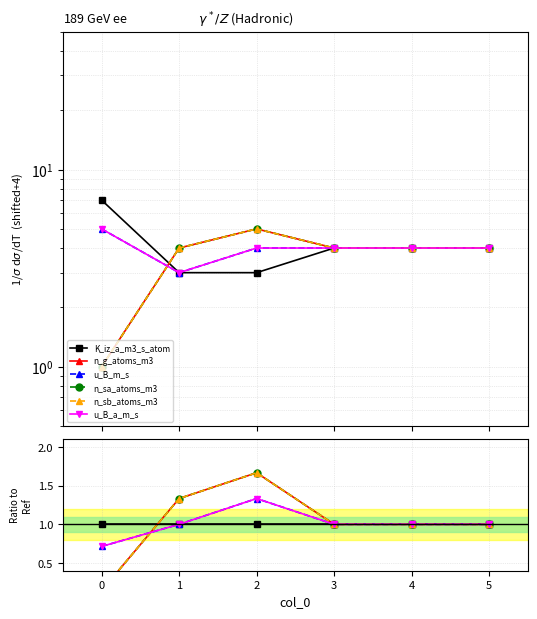

True or false: n_g_atoms_m3 and n_sb_atoms_m3 intersect in this chart.

False